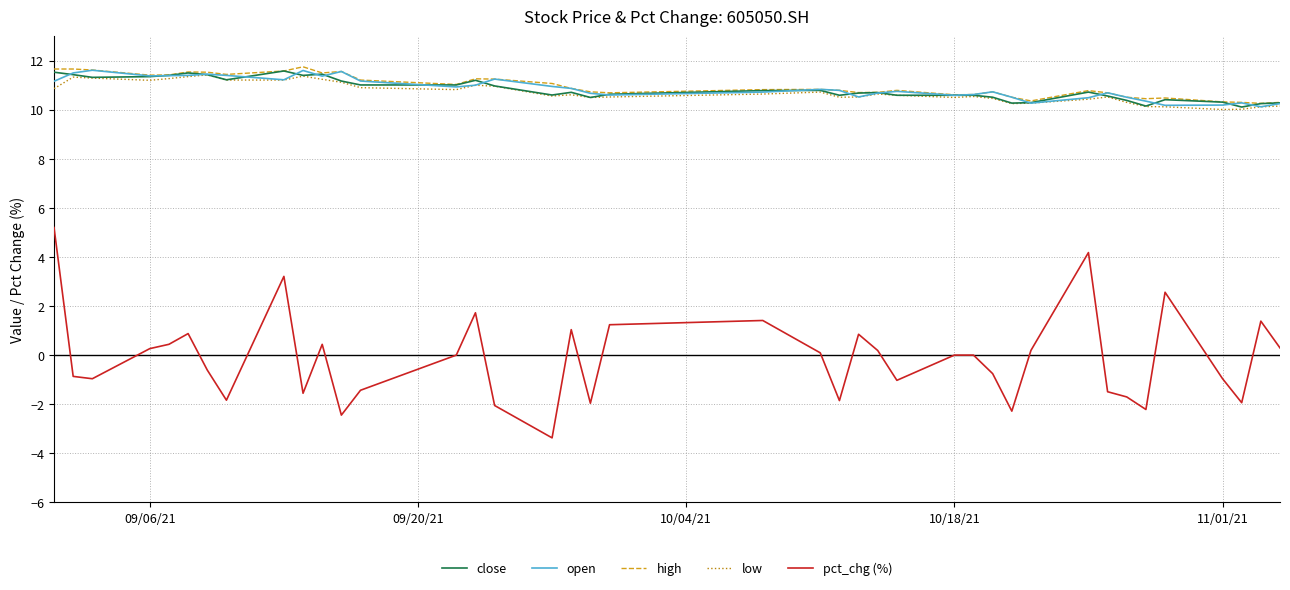

What is the minimum value shown in the chart?

-3.4